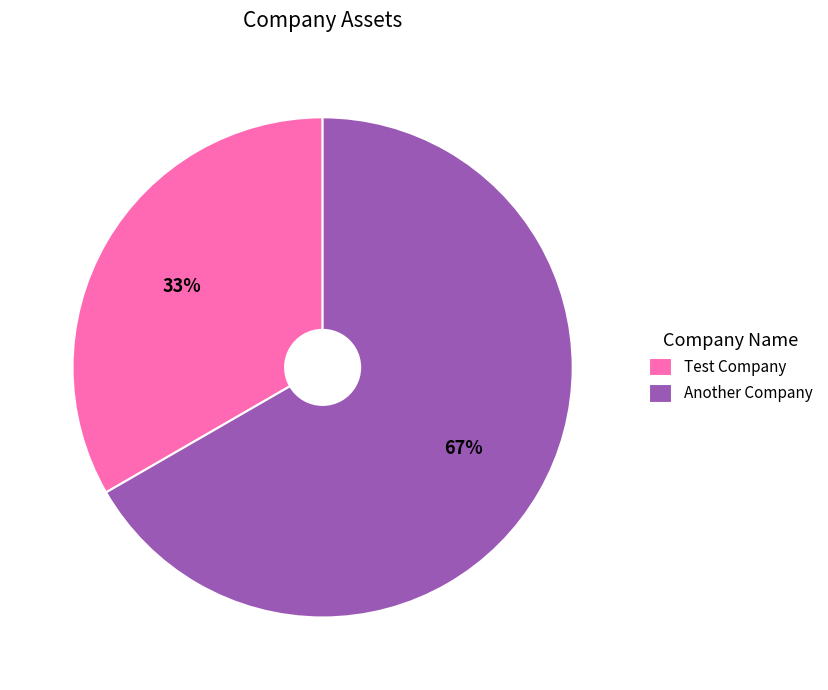

Approximately how many times larger is the value at Another Company compared to Test Company?

2.0